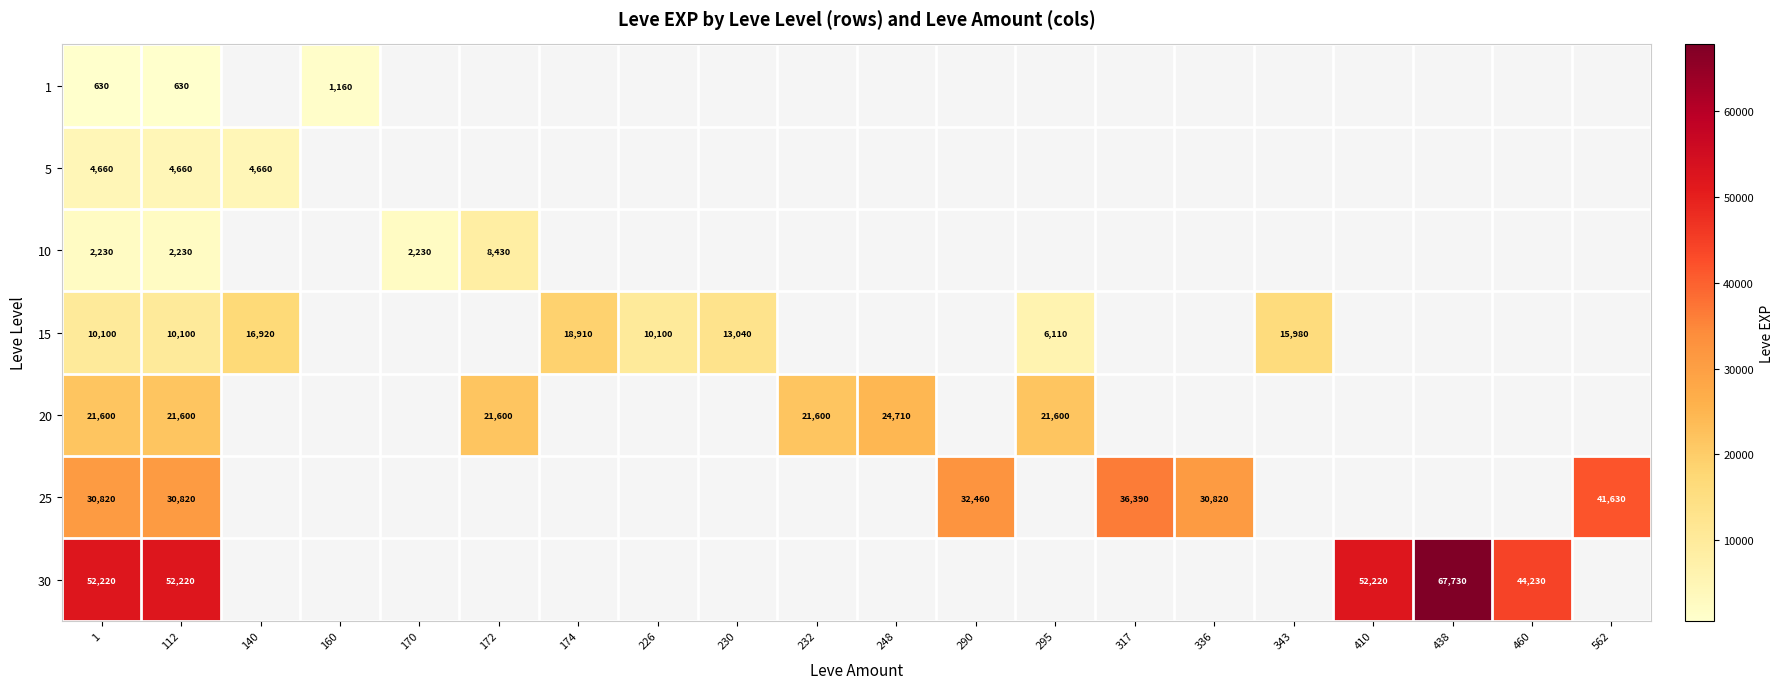

Is it true that 15 equals 25959 at 174?

False